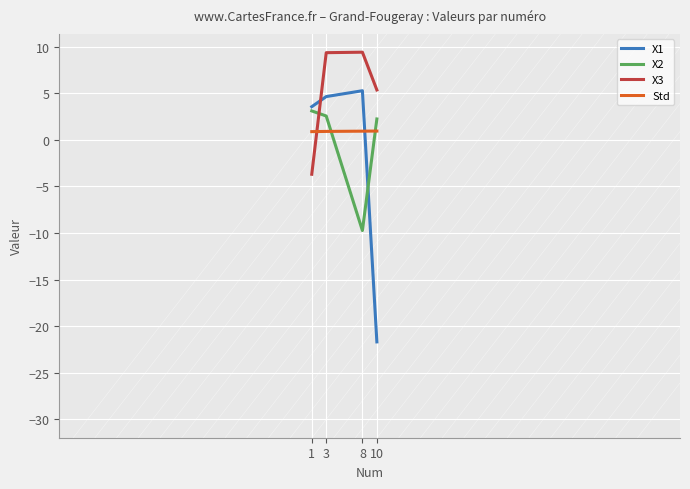

Which series changed the most between 1 and 10?

X1